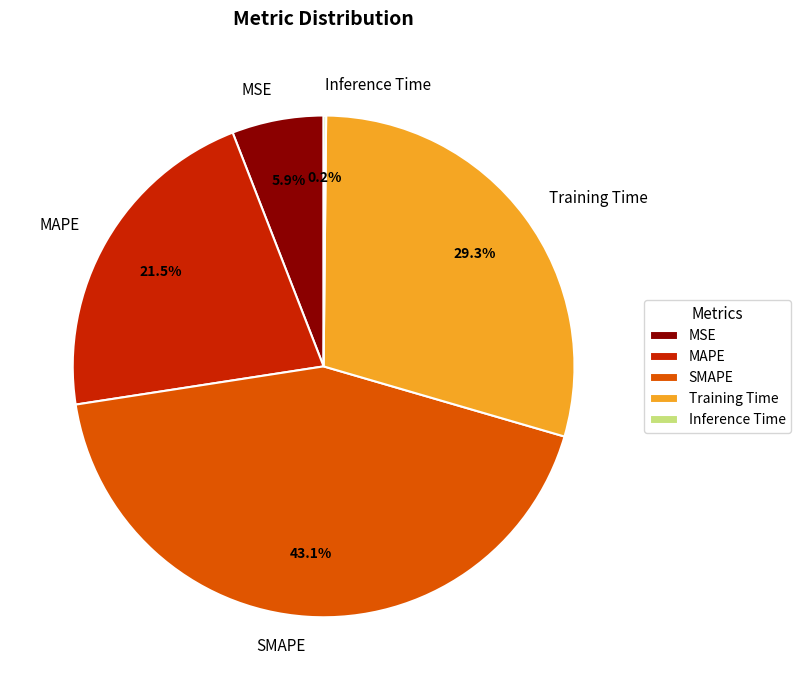

Which has a higher value, MSE or Training Time?

Training Time